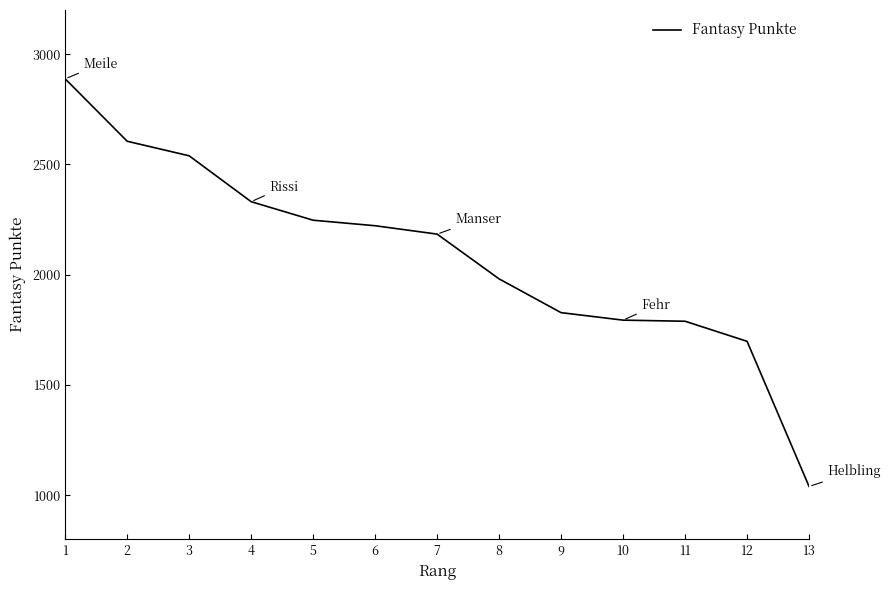

Which label corresponds to the smallest value in the chart?

13